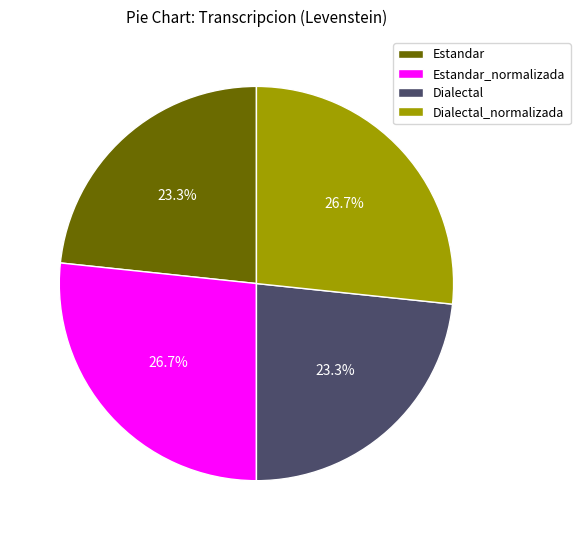

To the nearest percent, what is the combined percentage of Estandar_normalizada and Dialectal_normalizada?

53%